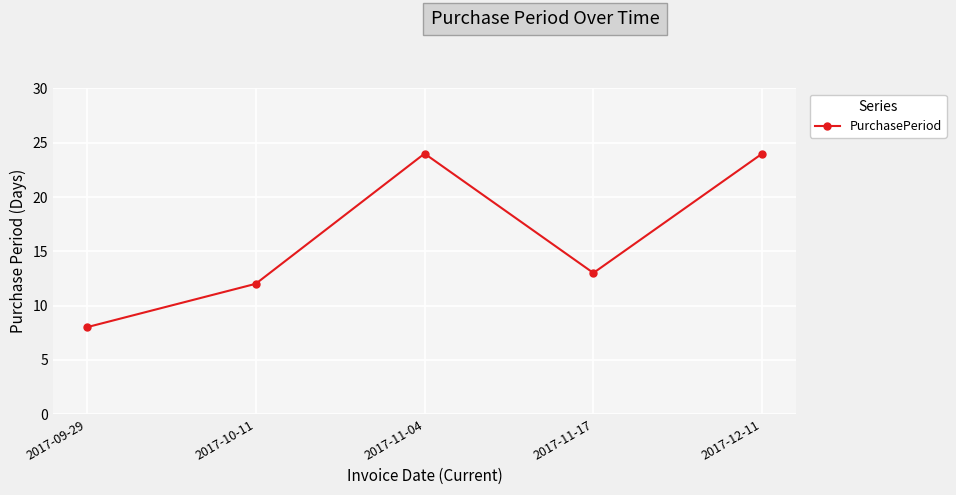

At which category does the chart reach its minimum across all series?

2017-09-29